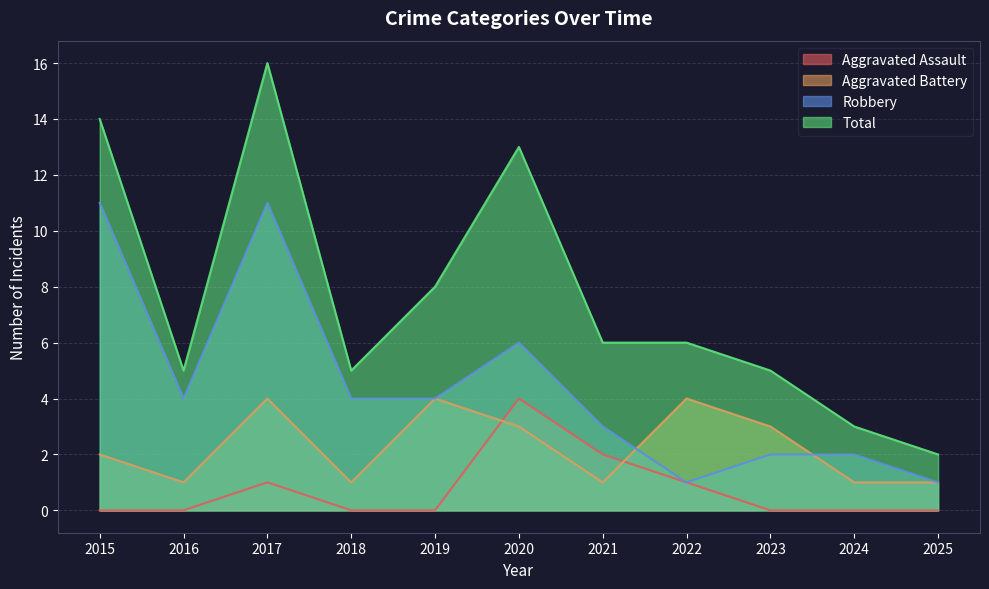

Where is Total nearest to the value 9?

2019